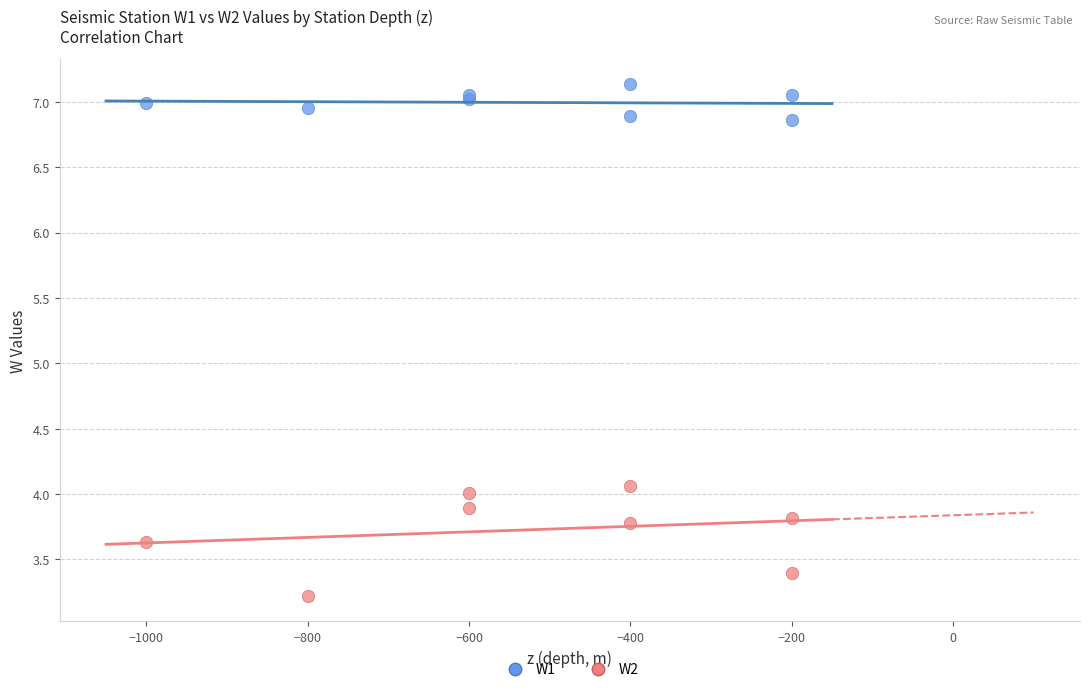

Which series has the widest spread of Y values?

W2